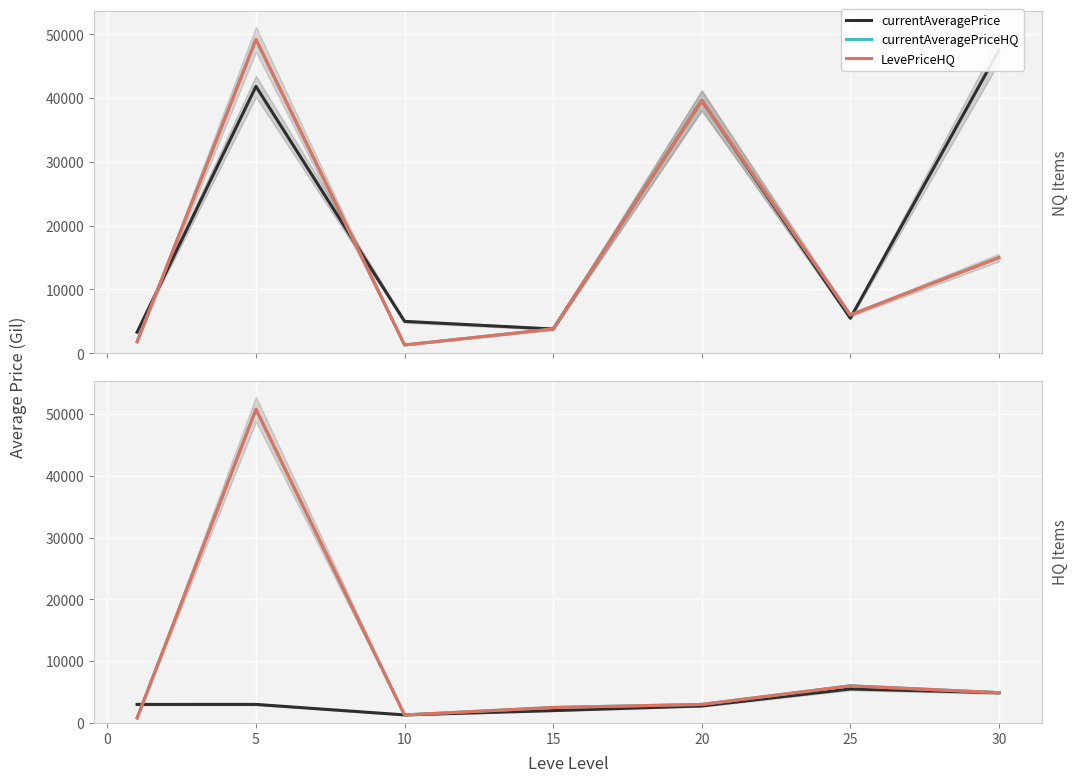

The value of currentAveragePrice at 25 is 4900. True or false?

True